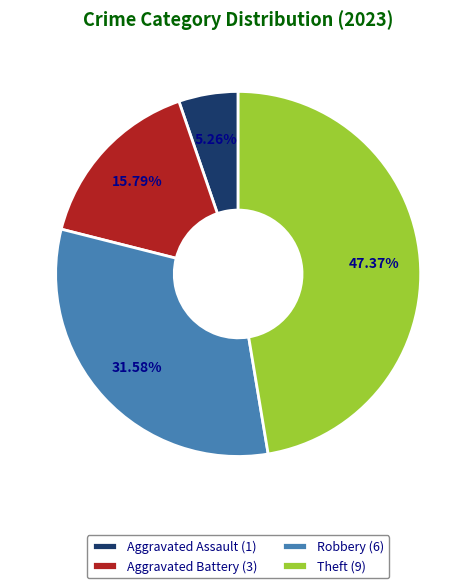

Which category has the biggest portion of the pie?

Theft (9)